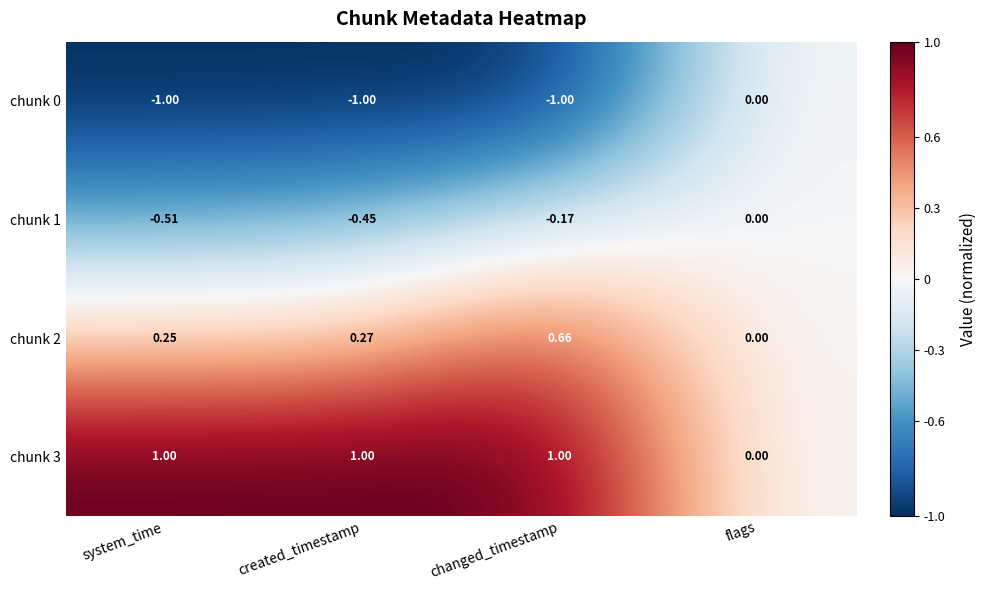

At which label does chunk 0 reach its peak?

flags